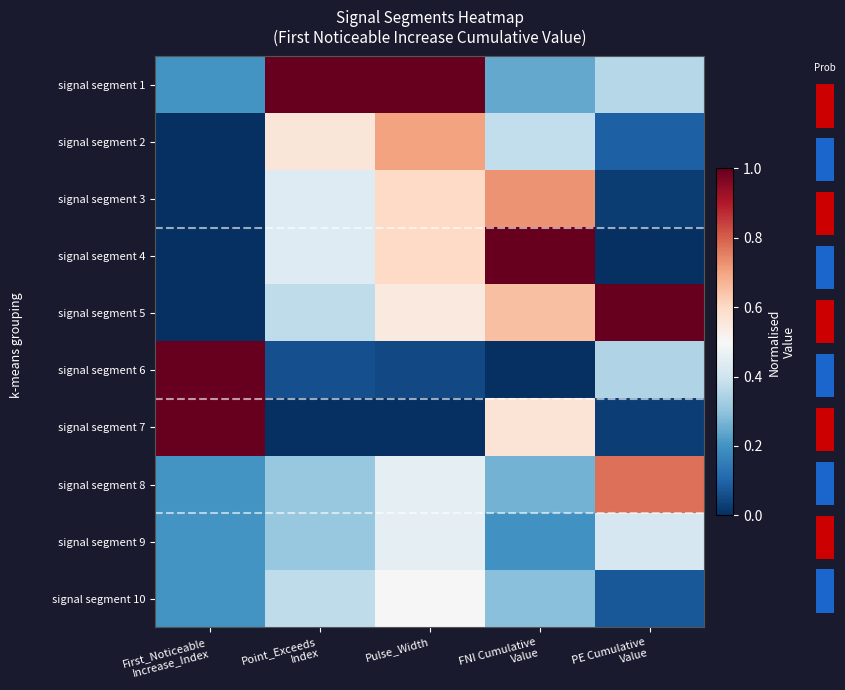

What is the difference between the signal segment 7 values at PE Cumulative Value and First_Noticeable Increase_Index?

1.0